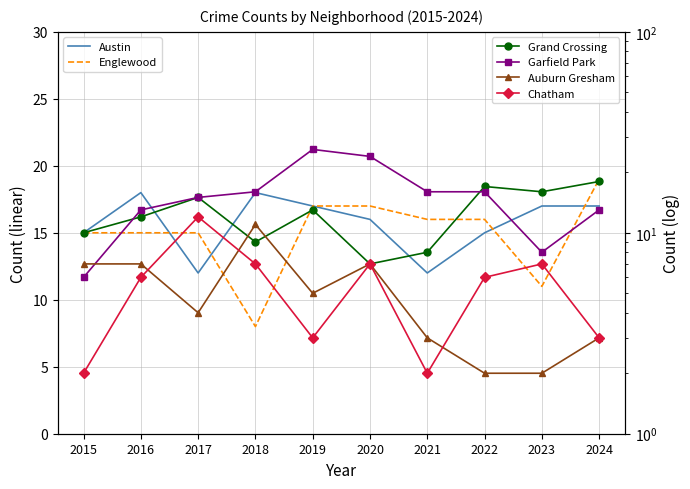

The Auburn Gresham series shows 11 at 2018. True or false?

True